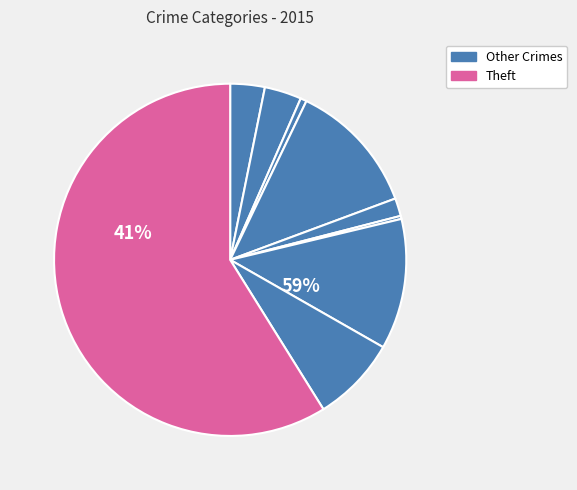

The Aggravated Battery slice represents 3% of the pie. True or false?

True